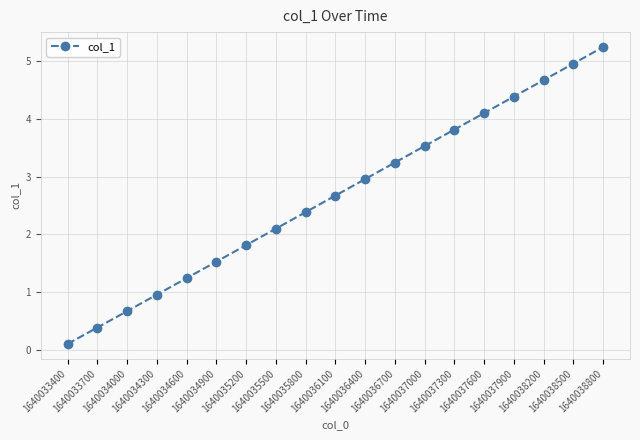

Is this an area chart (filled region under the line)?

No